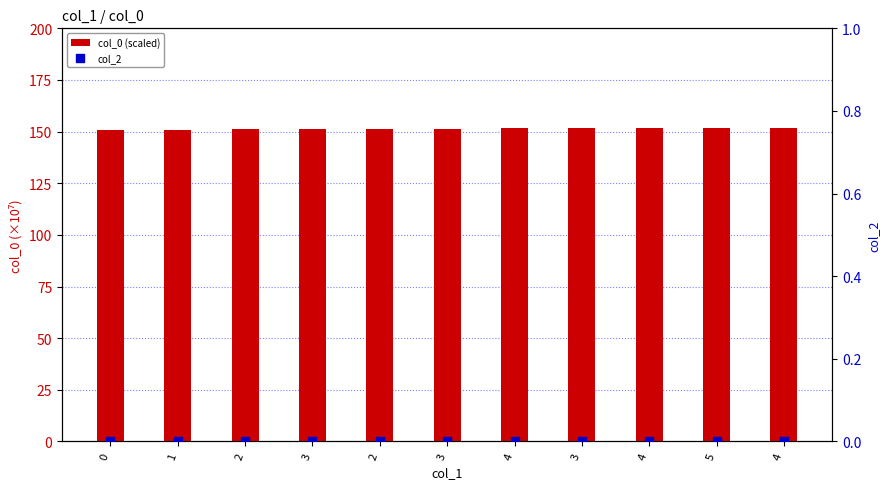

What are all the series names shown in the legend?

col_0 (scaled), col_2